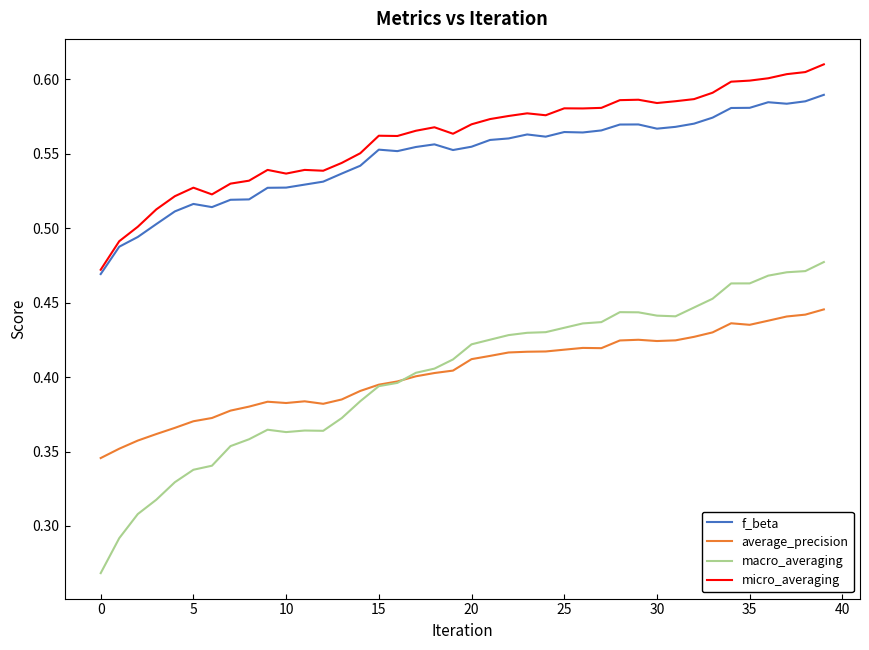

Count the f_beta values in the range 0 to 1.

40